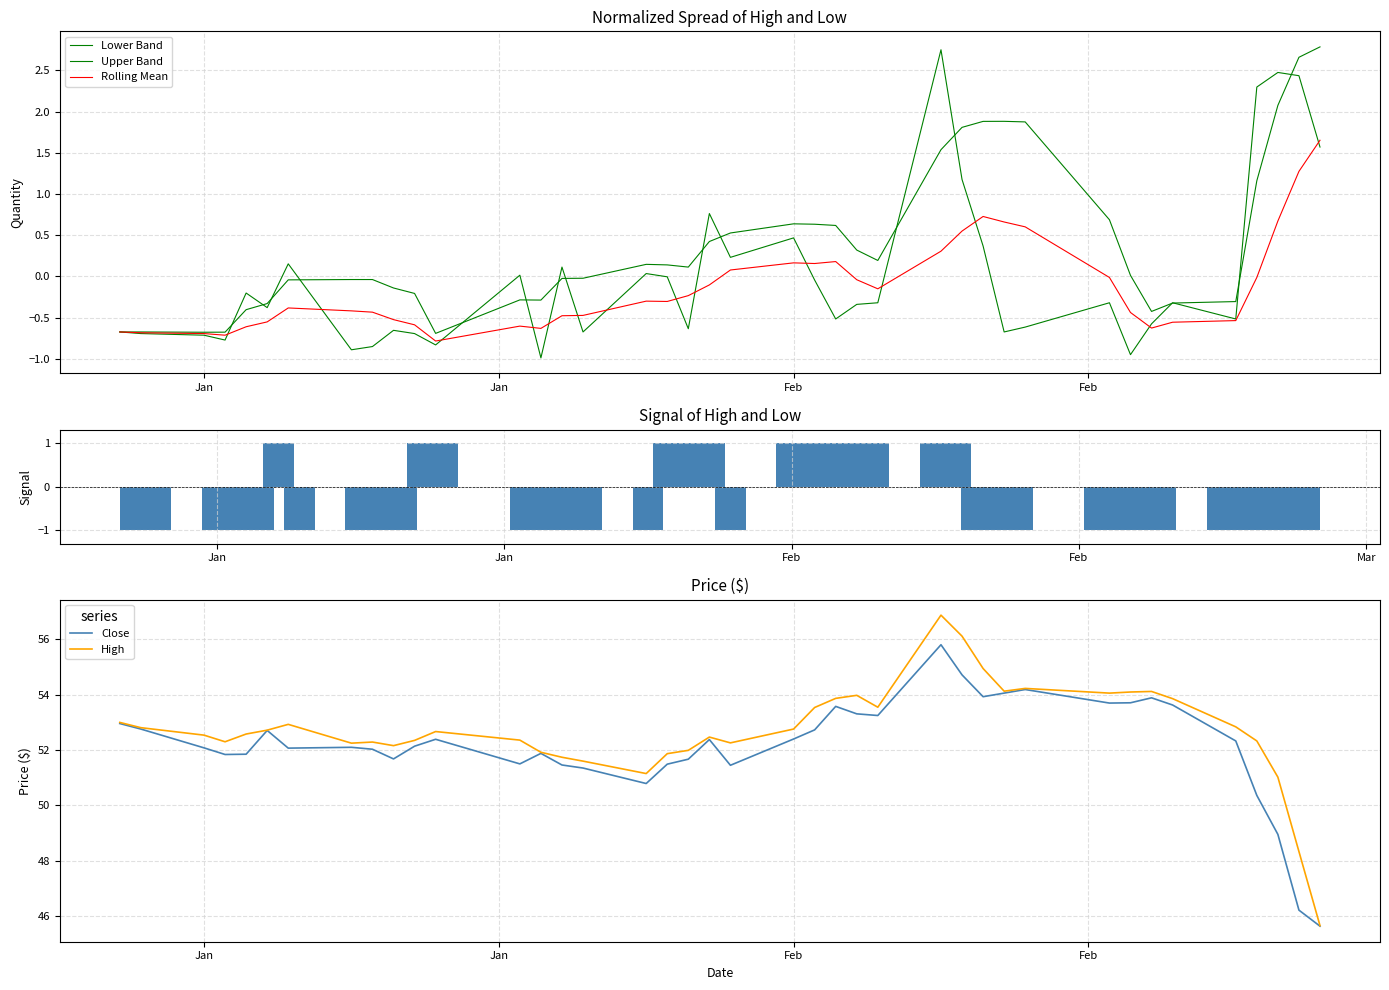

How many groups of bars are there?

40